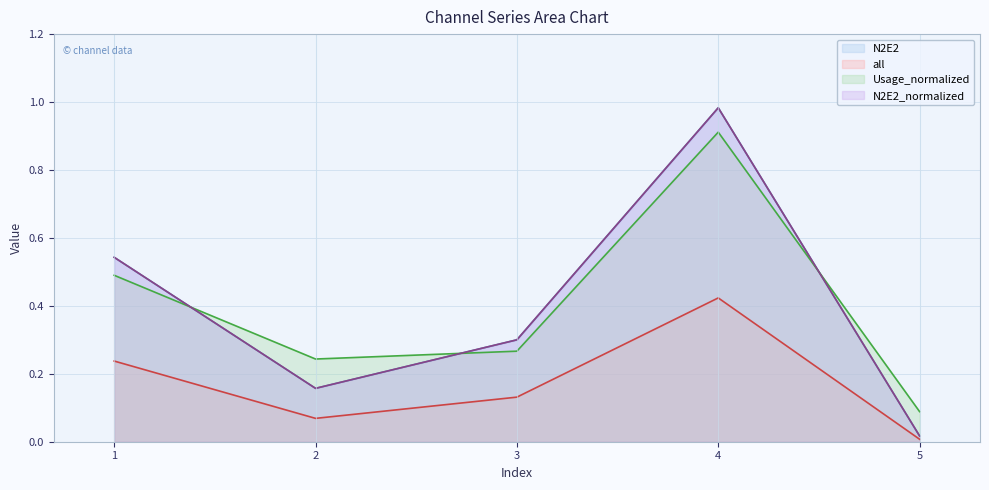

What is the total value across all series at 1?

1.8